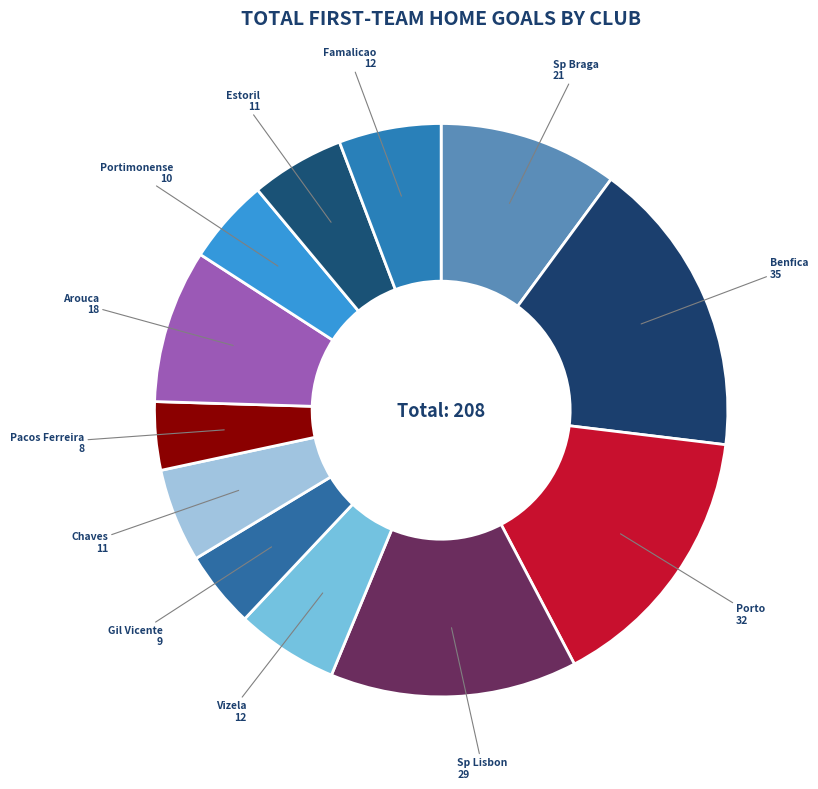

Count the number of slices in the pie.

12